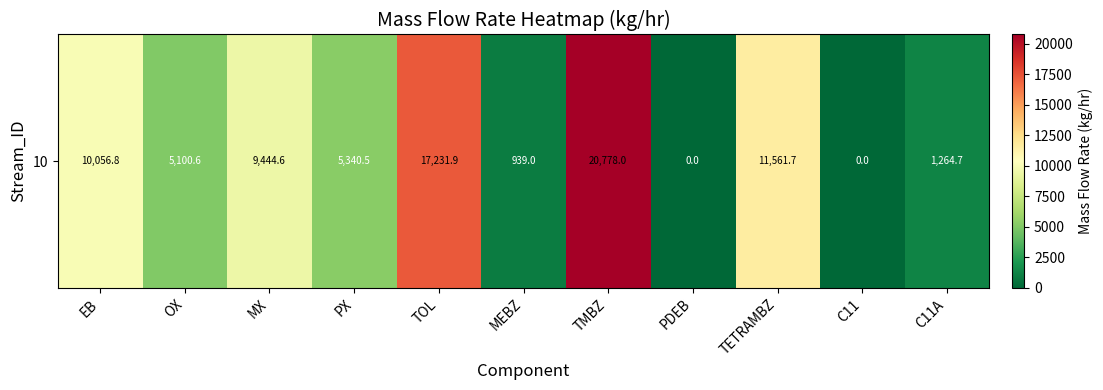

What is the change in value from PX to C11?

-5340.5